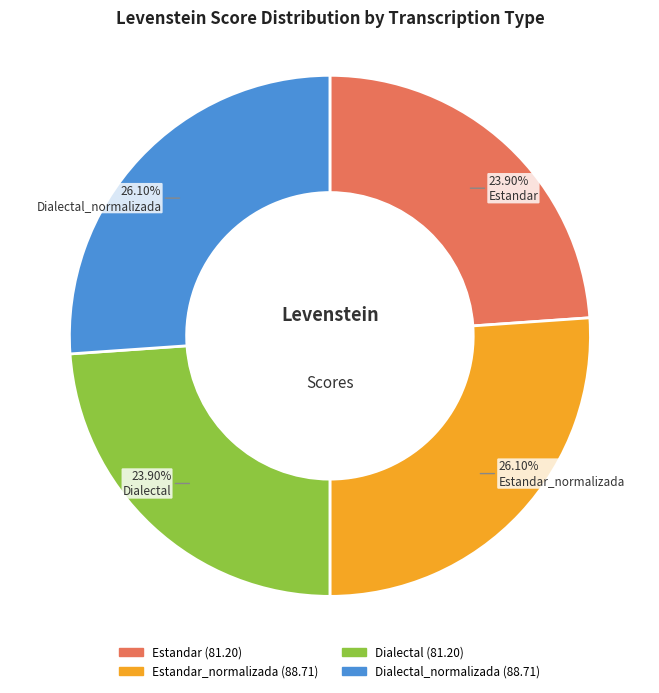

Does any single category account for the majority?

No